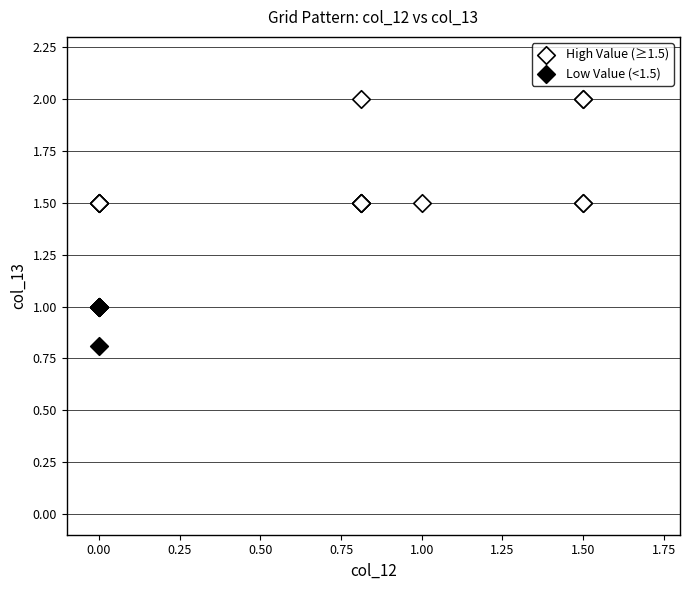

What are all the series names shown in the legend?

High Value (≥1.5), Low Value (<1.5)